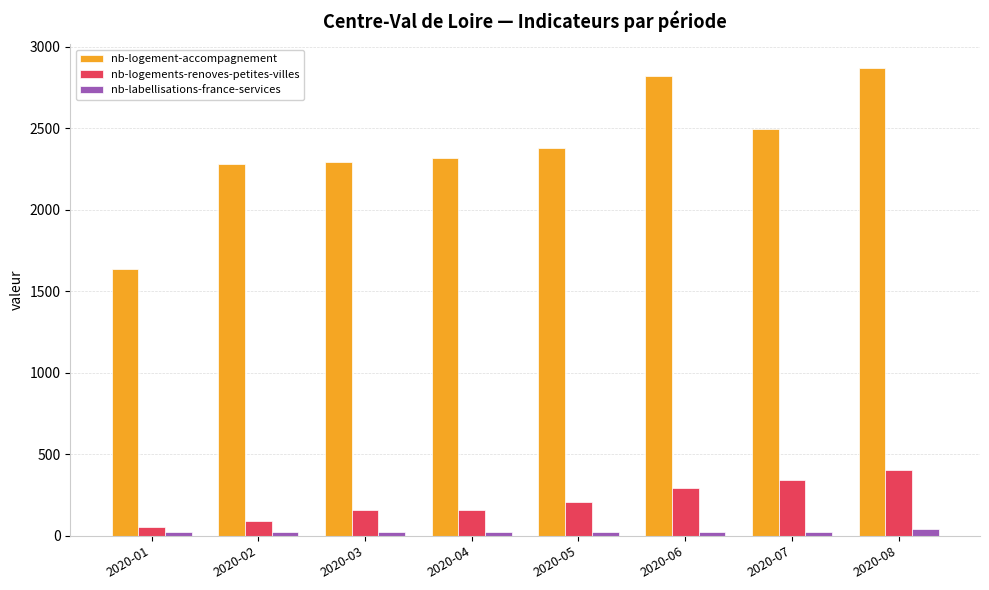

Between 2020-06 and 2020-07, which series saw the biggest shift?

nb-logement-accompagnement